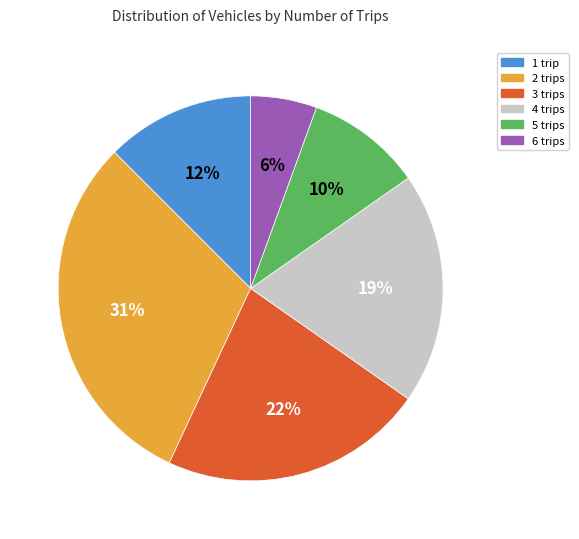

Rank the categories by value from highest to lowest.

2, 3, 4, 1, 5, 6